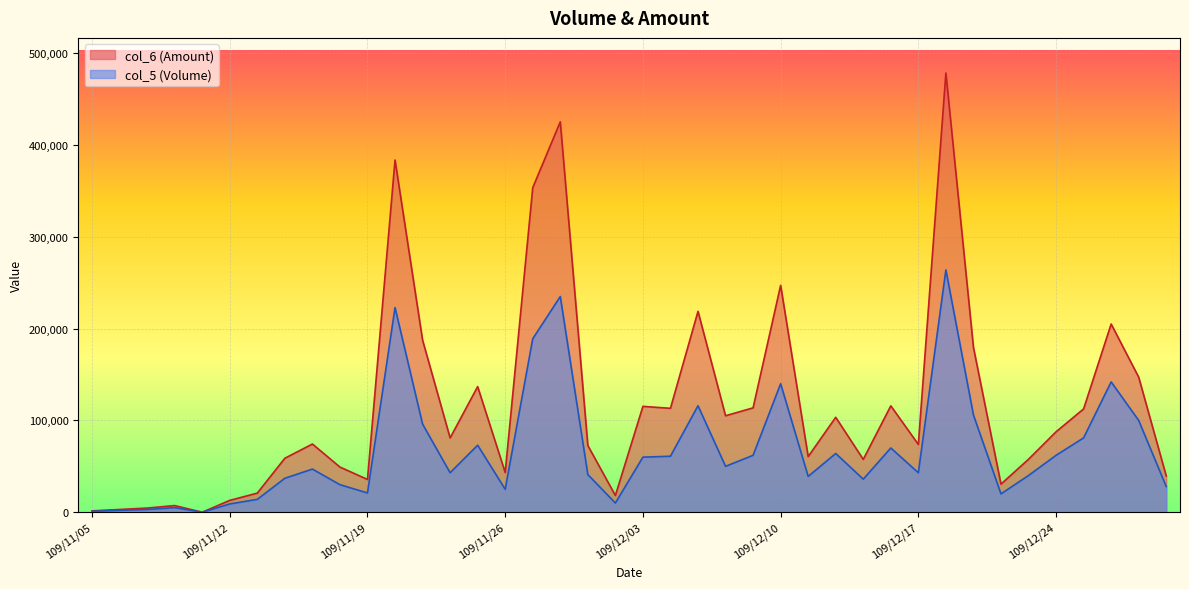

Where is col_5 nearest to the value 132000?

109/12/10